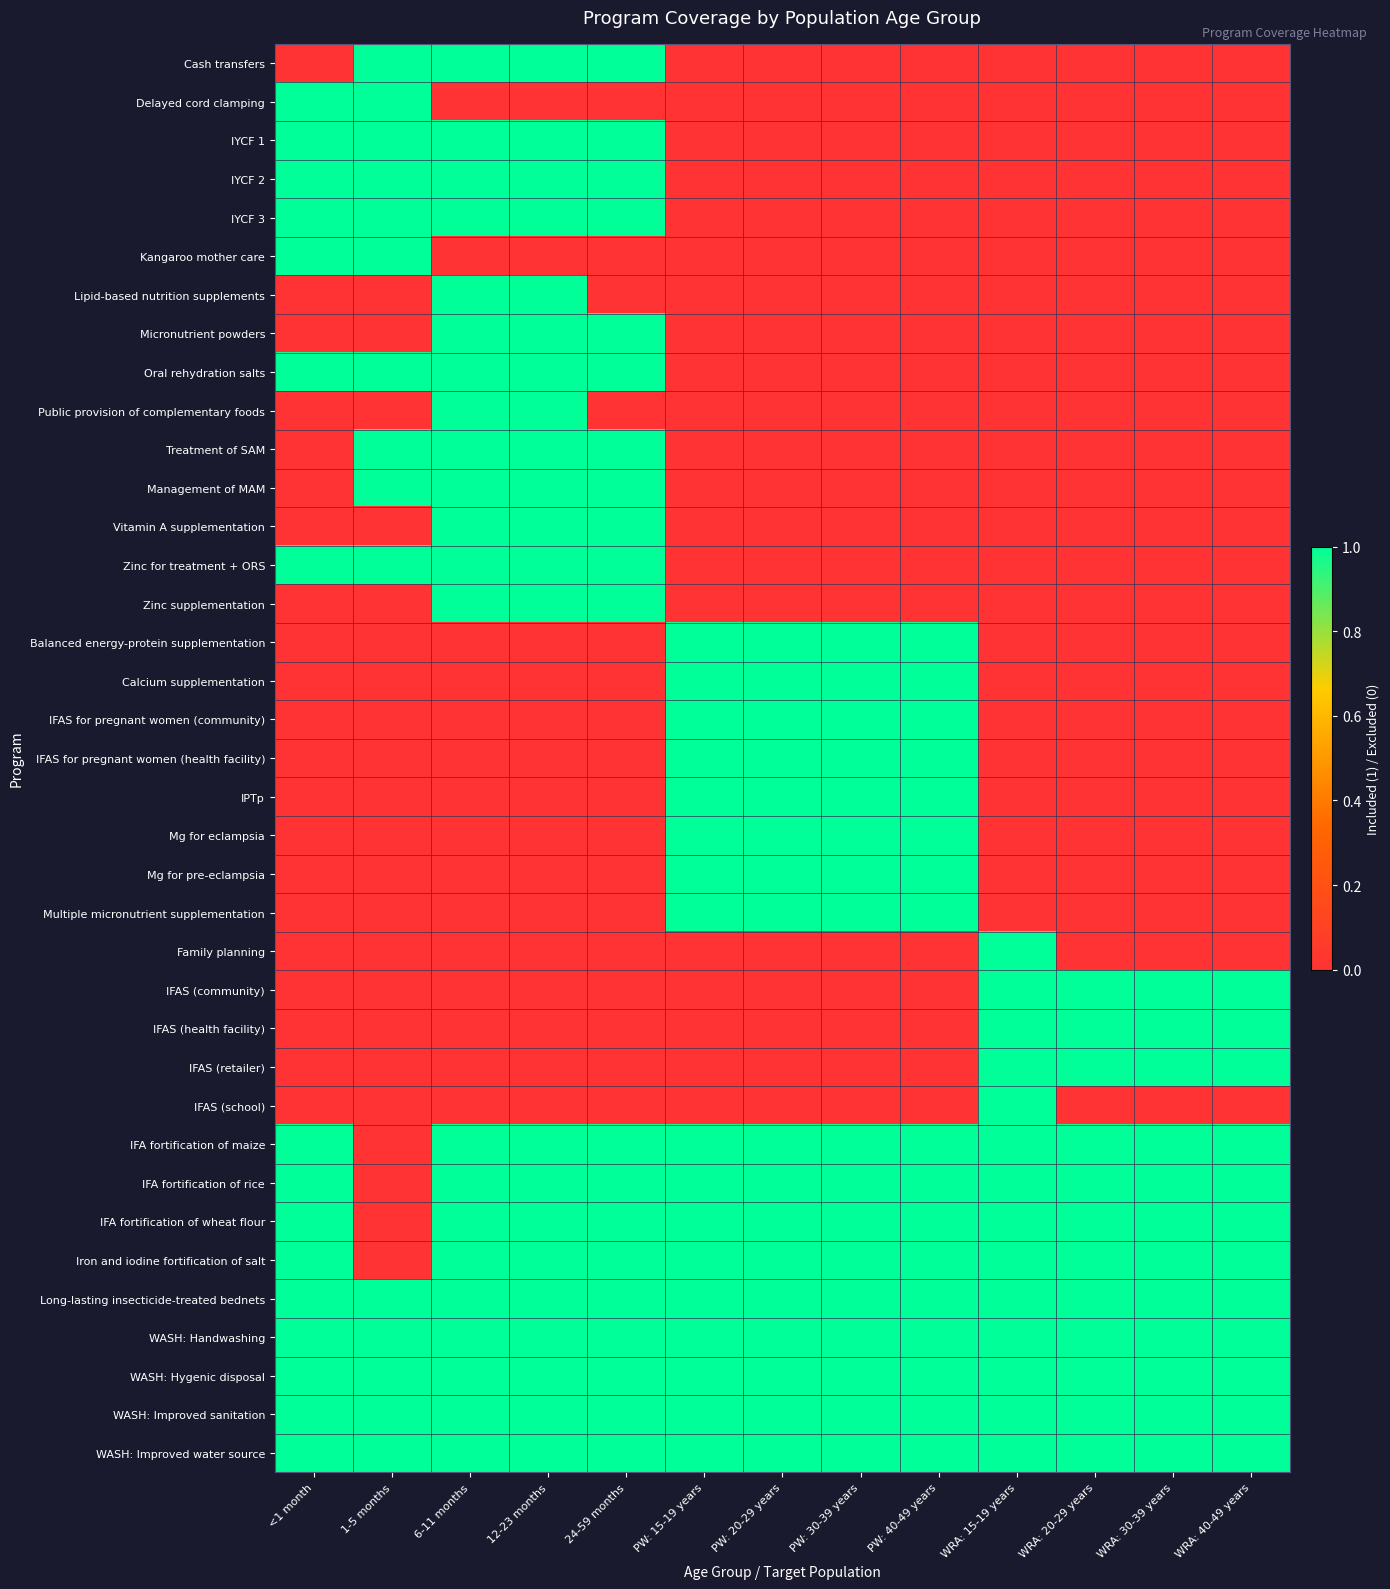

At which category does the chart reach its minimum across all series?

<1 month